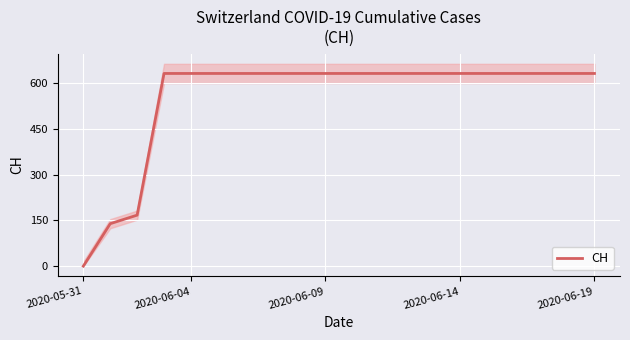

What is the difference between the maximum and minimum values?

631